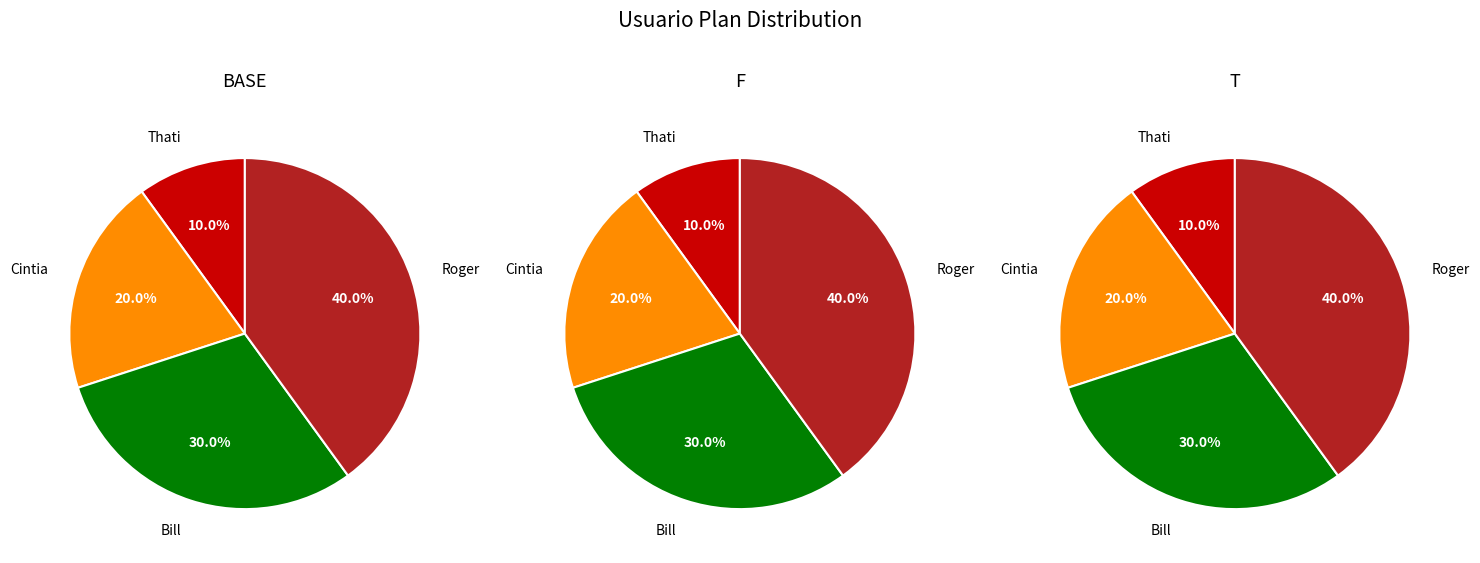

To the nearest percent, what is the combined percentage of Roger and Bill?

70%